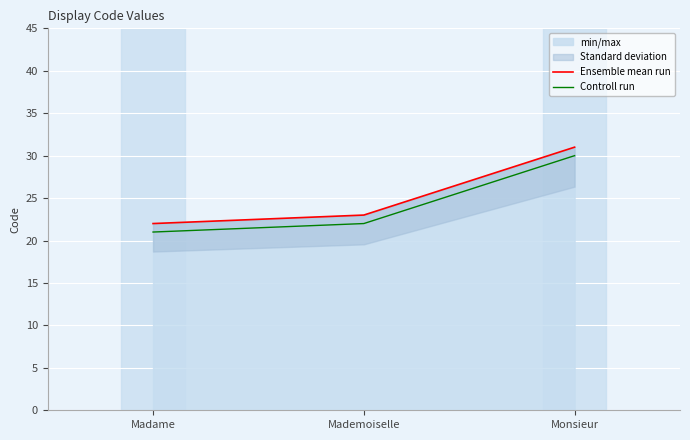

What is the sum of all Ensemble mean run values?

76